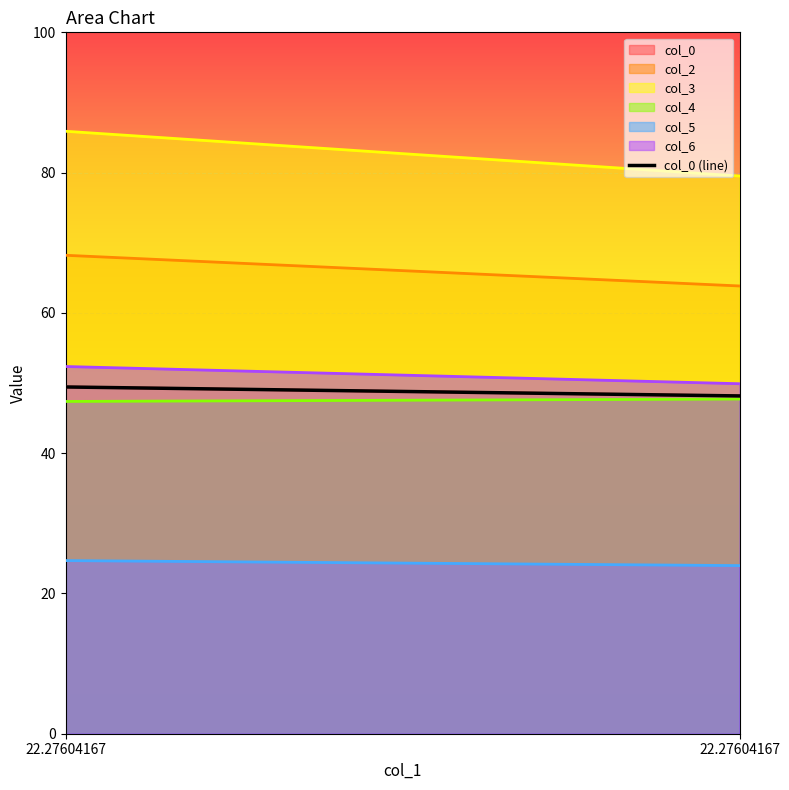

At which label is the value closest to 48?

22.27604167